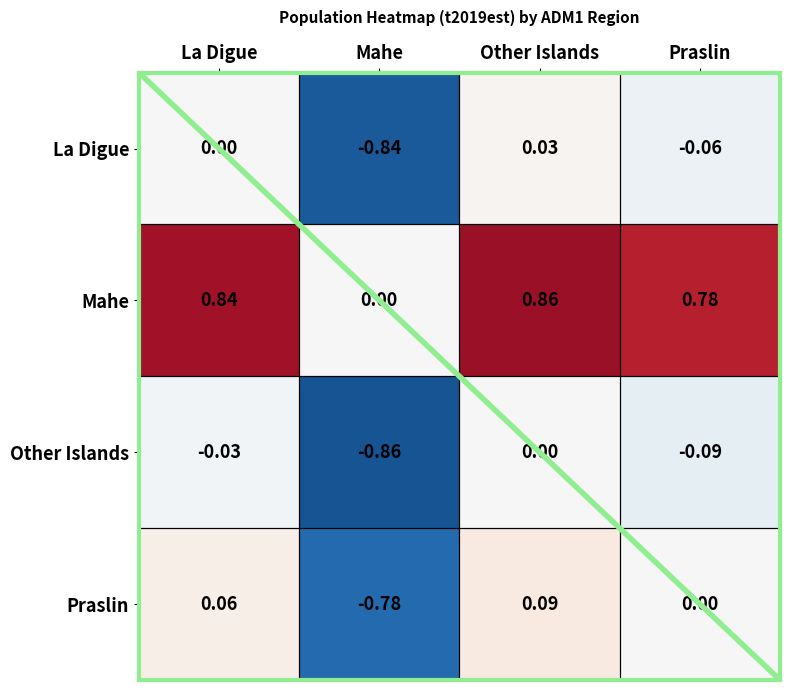

Is the value of Other Islands at Mahe greater than the value of La Digue at Other Islands?

No